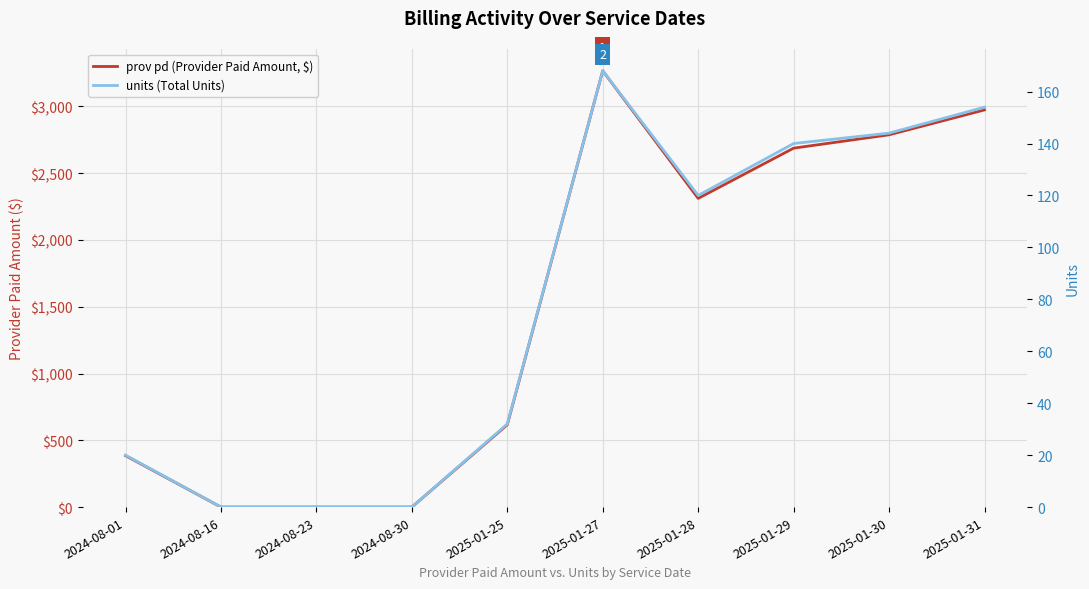

What are all the series names shown in the legend?

prov pd (Provider Paid Amount, $), units (Total Units)